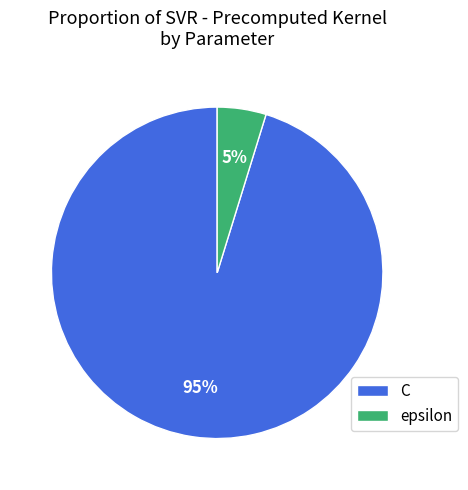

Is the sum of epsilon and C greater than half?

Yes